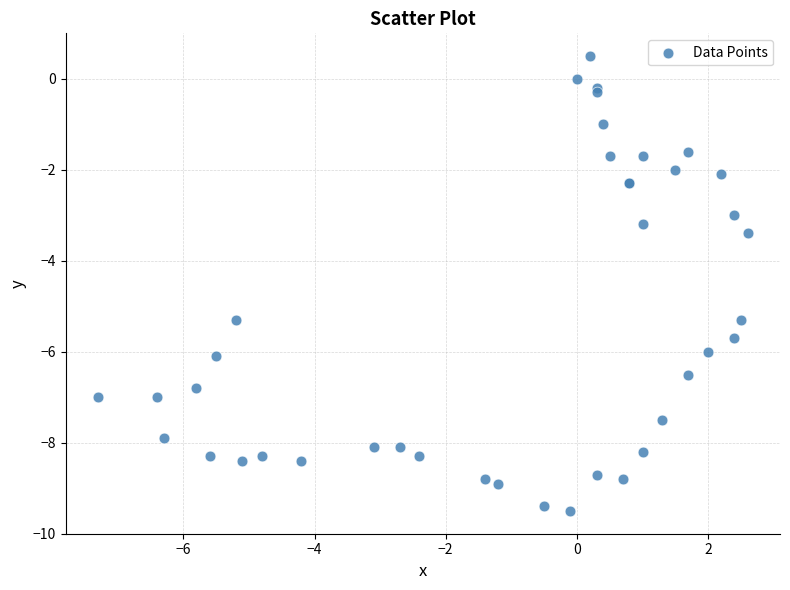

What Y value in the scatter plot is closest to -4?

-3.4